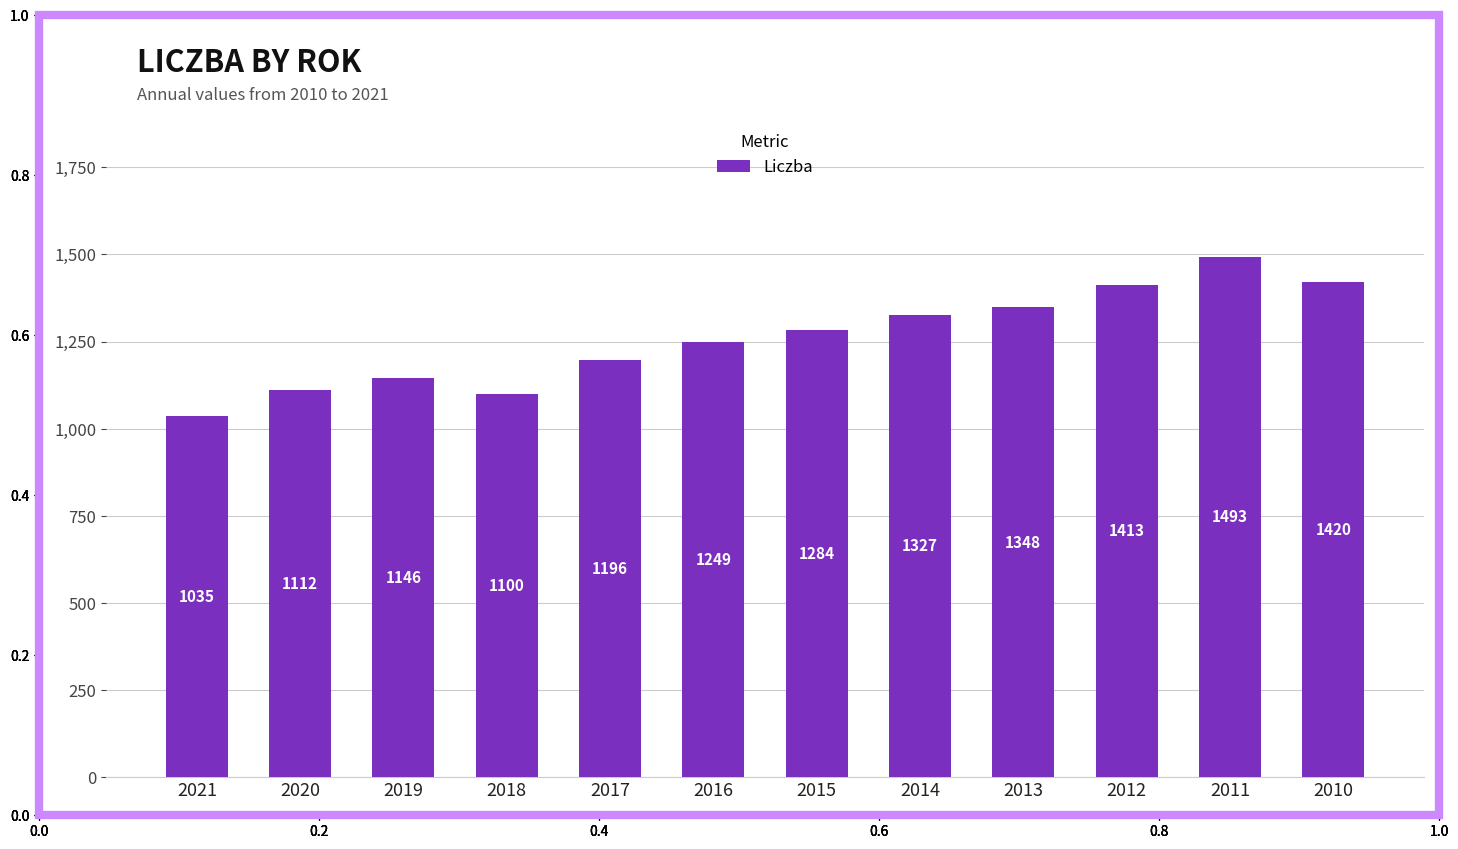

What is the smallest value displayed?

1035.3